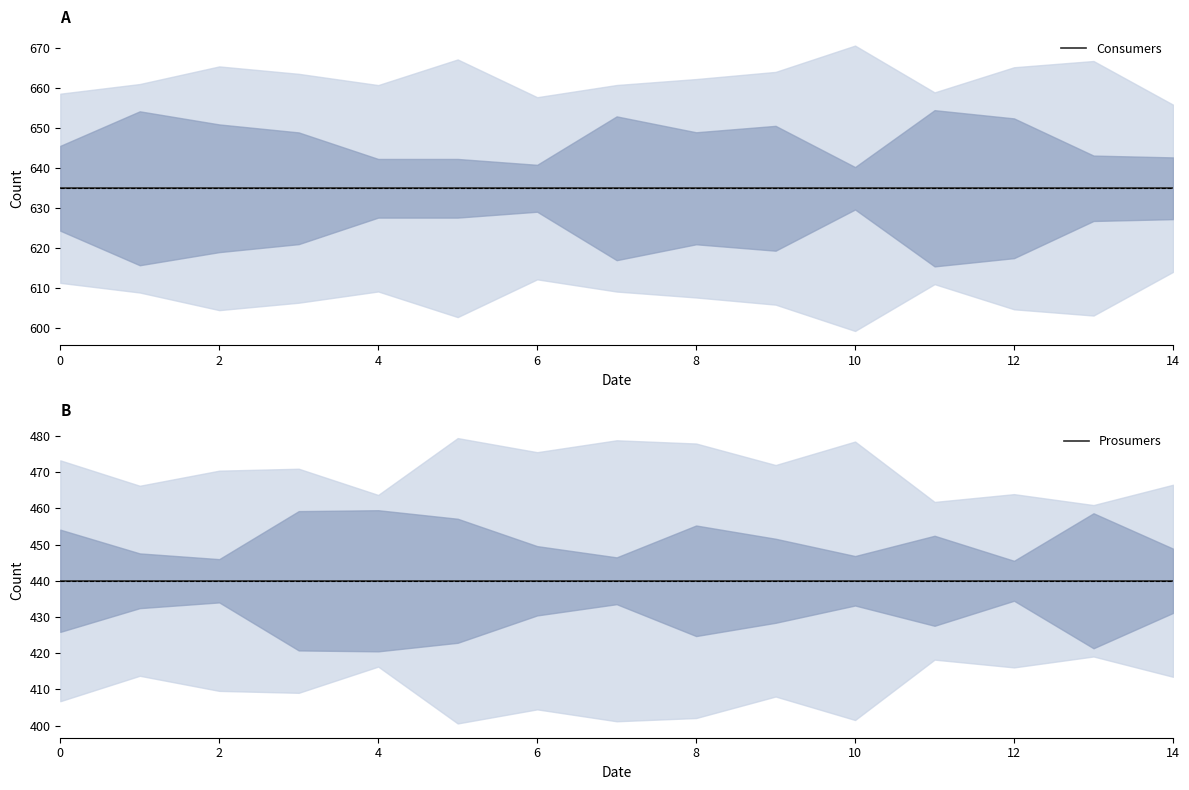

What is the lowest value of the Consumers series?

635